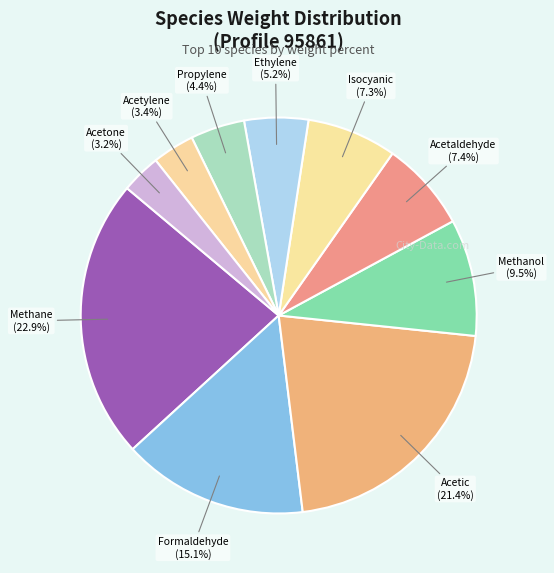

Count the number of slices in the pie.

10